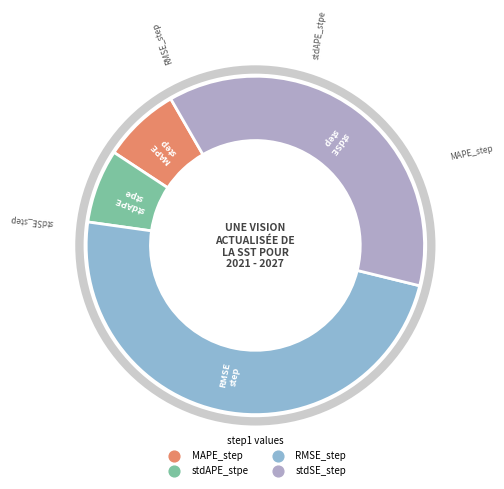

Does stdAPE_stpe account for over 50% of the chart?

No